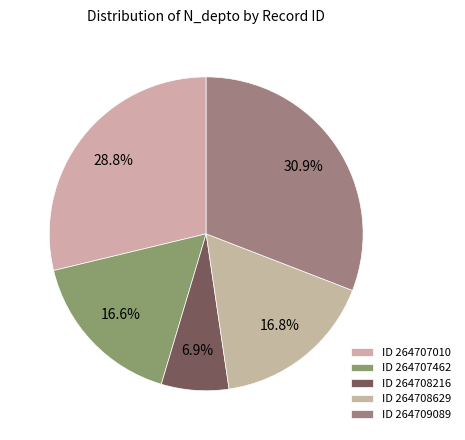

Count the number of slices in the pie.

5